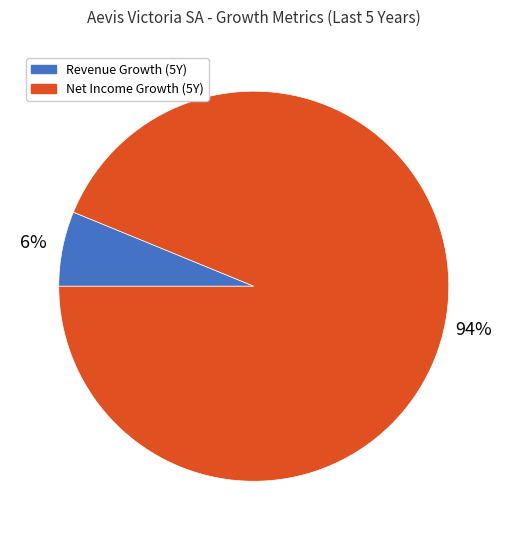

Is there a majority slice in this chart?

Yes